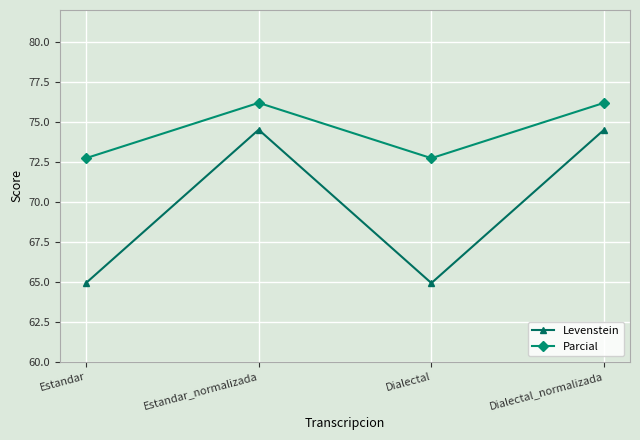

What is the label of the 1st point from the right?

Dialectal_normalizada